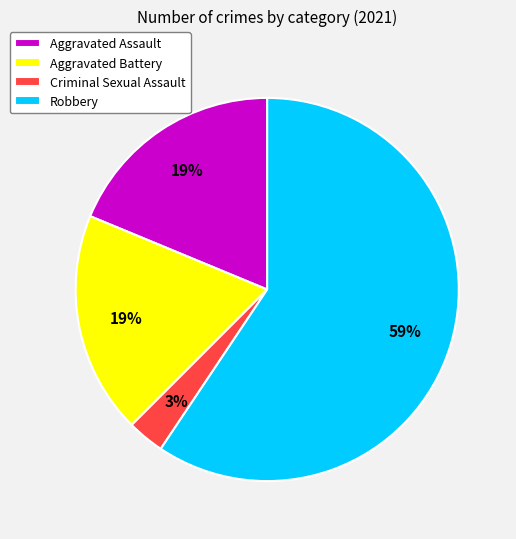

Which has a higher value, Aggravated Battery or Criminal Sexual Assault?

Aggravated Battery